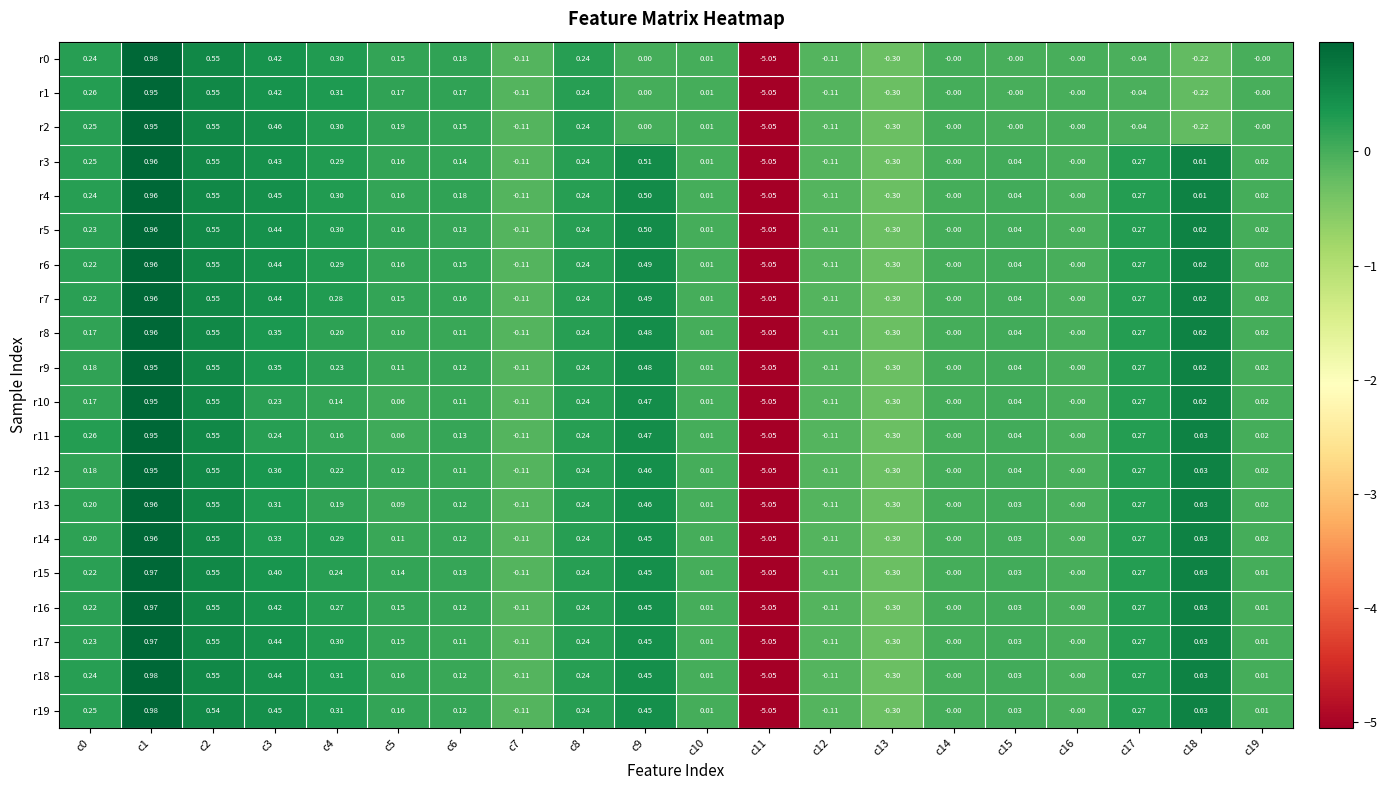

Is the value of r16 at c4 greater than the value of r13 at c0?

Yes